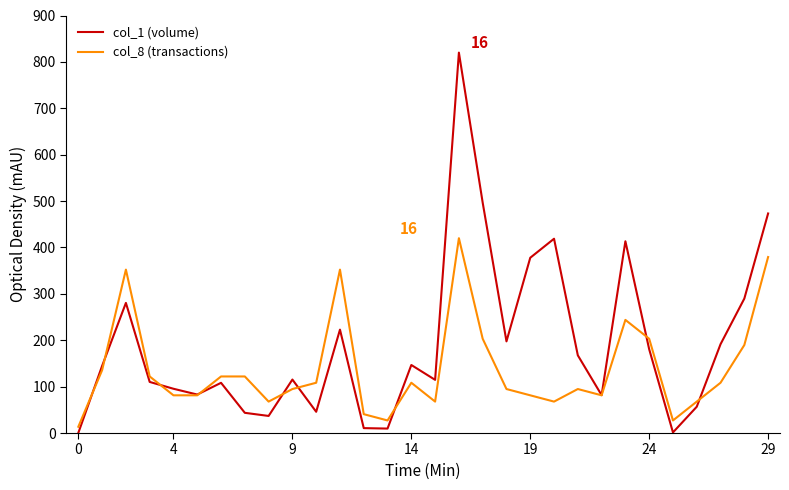

What is the maximum value for col_1 (volume)?

820.0